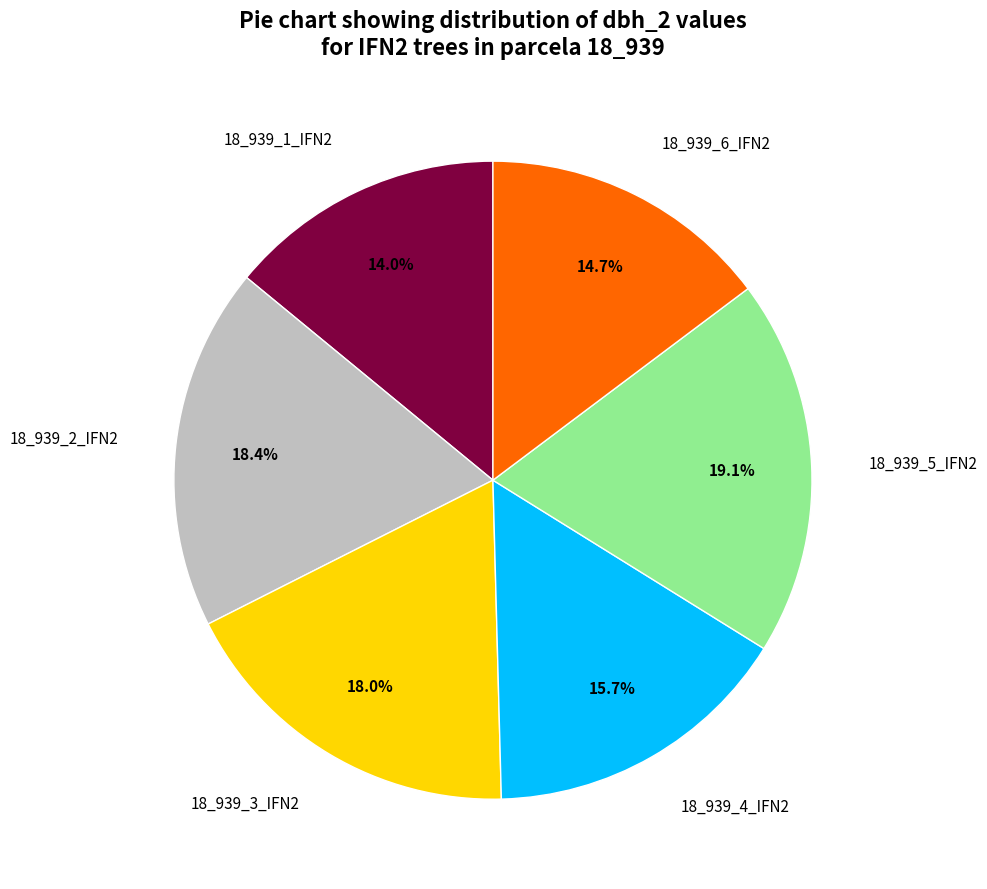

To the nearest percent, what is the difference between the largest and smallest slice percentages?

5%